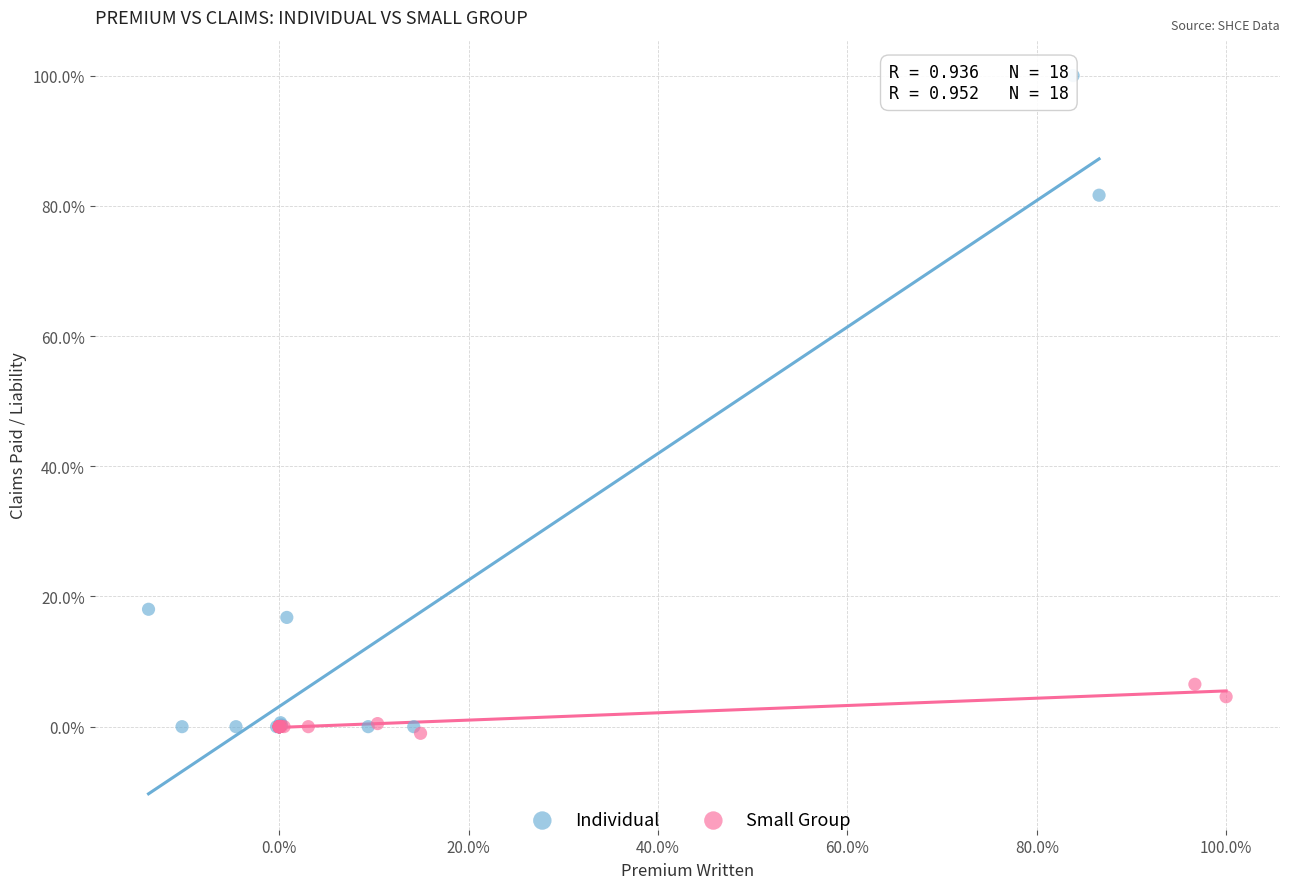

What are all the series names shown in the legend?

Individual, Small Group